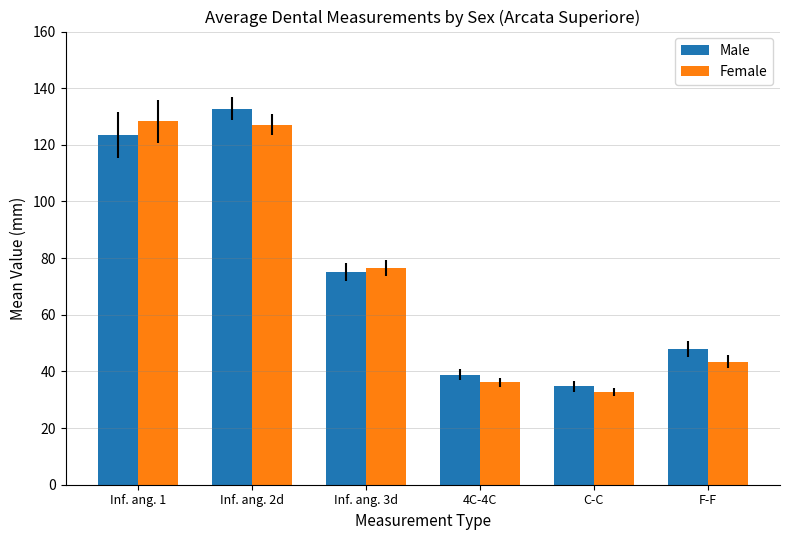

Which series changed the most between Inf. ang. 3d and 4C-4C?

Female